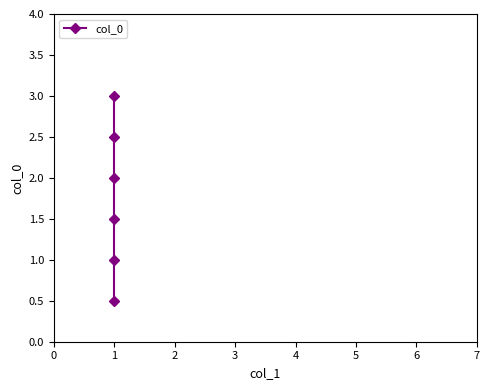

True or false: the data shows 3.0 at 1.

False